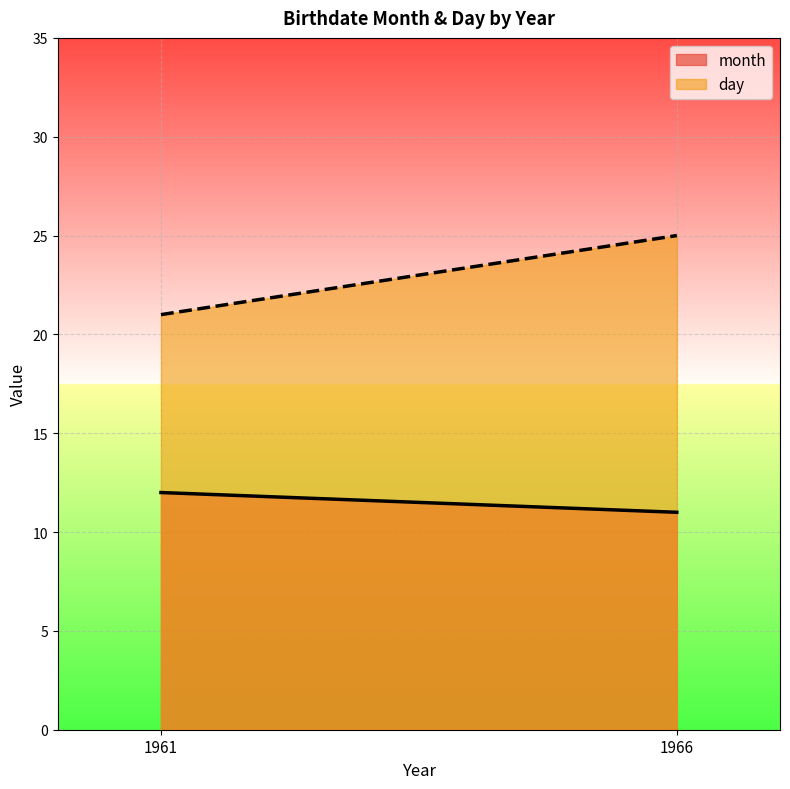

Does the chart display data point markers on the line(s)?

No